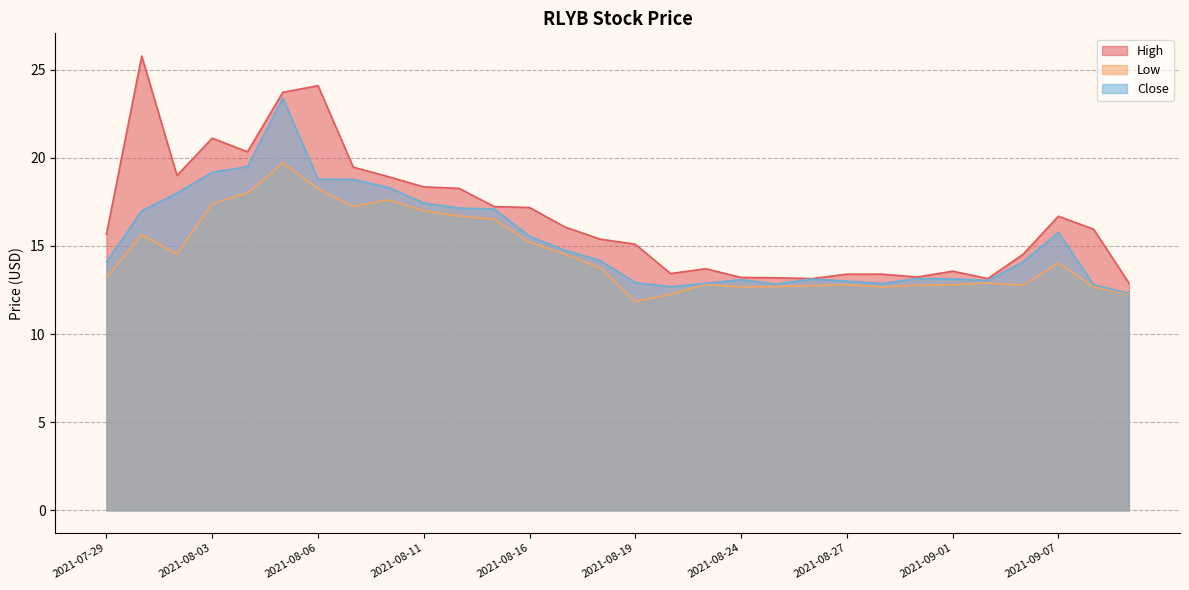

True or false: High has more than 1 interior local peaks.

True